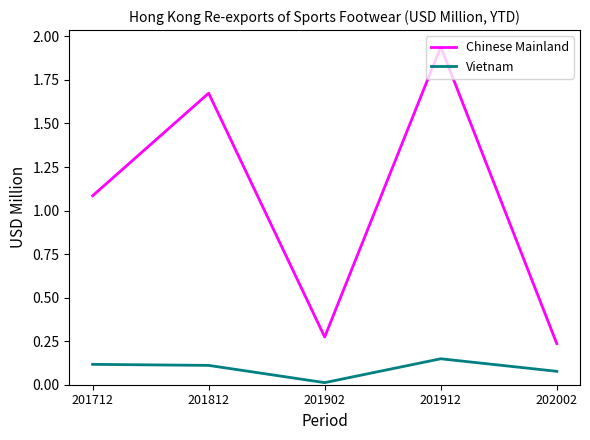

True or false: Vietnam and Chinese Mainland intersect in this chart.

False